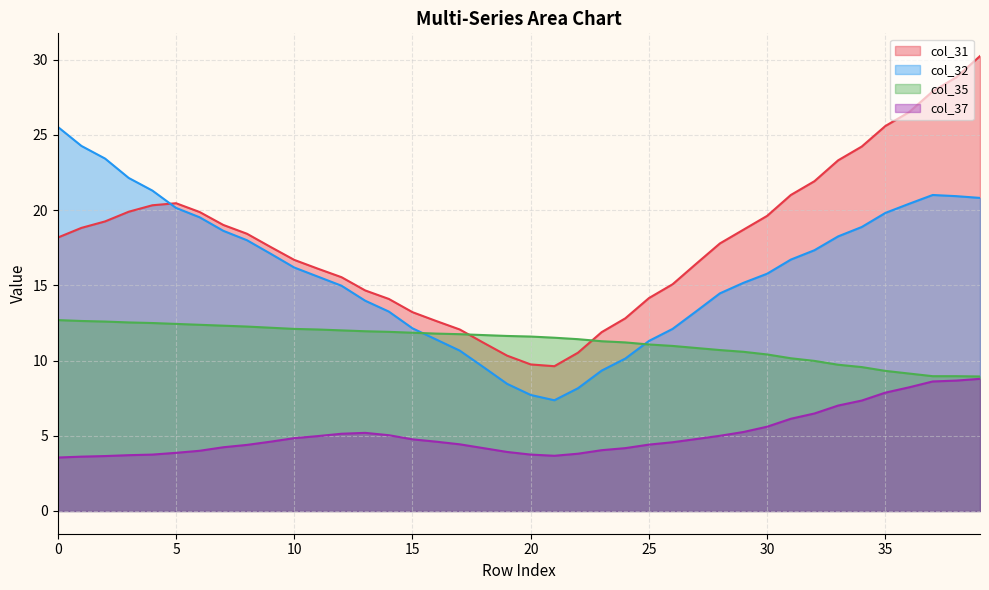

The col_37 series shows 2.7 at 17. True or false?

False